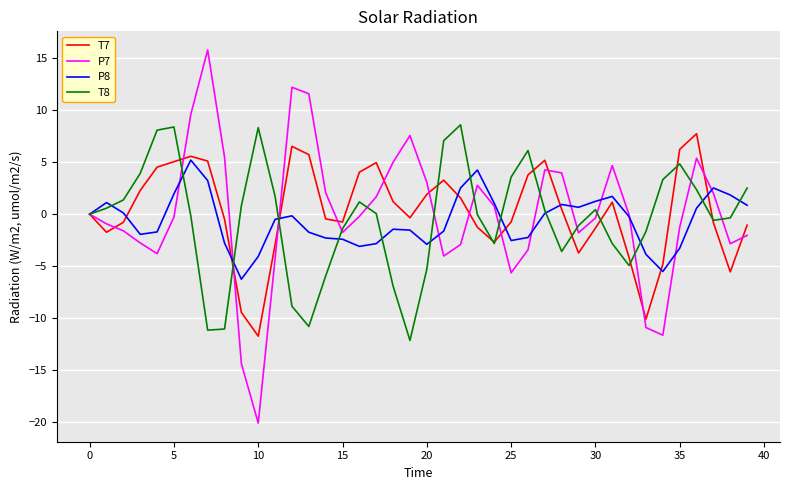

Which series has the largest range (max minus min)?

P7